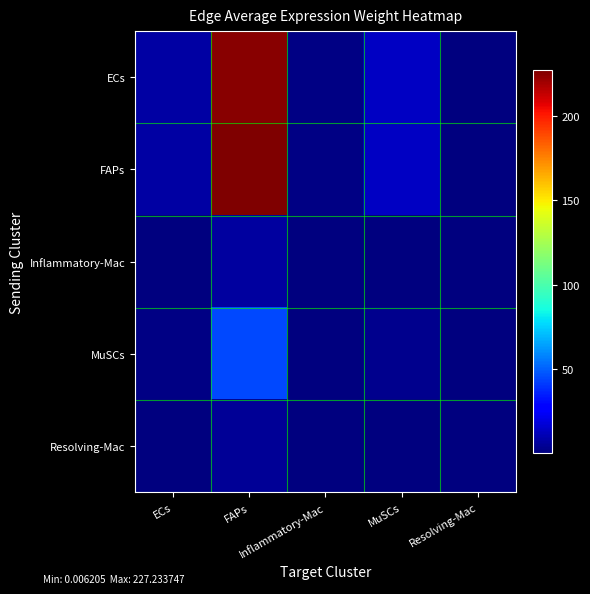

Which series has the largest total across all categories?

FAPs